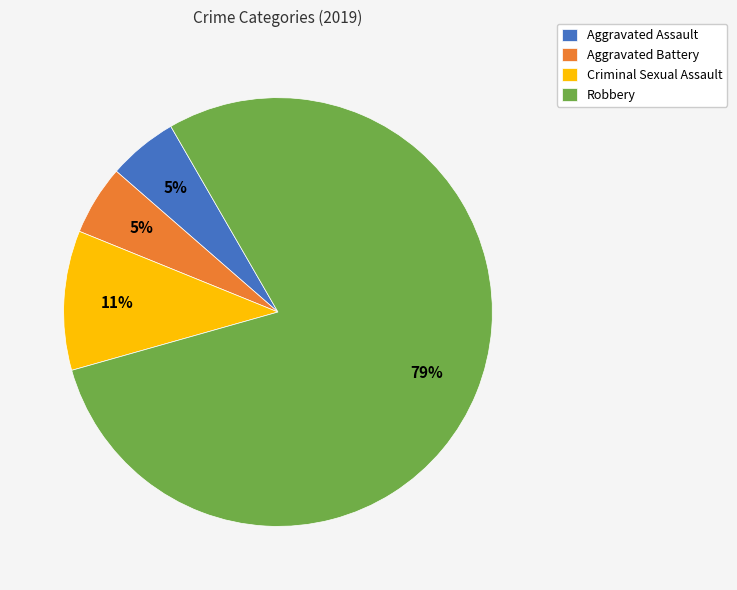

The Criminal Sexual Assault slice represents 11% of the pie. True or false?

True